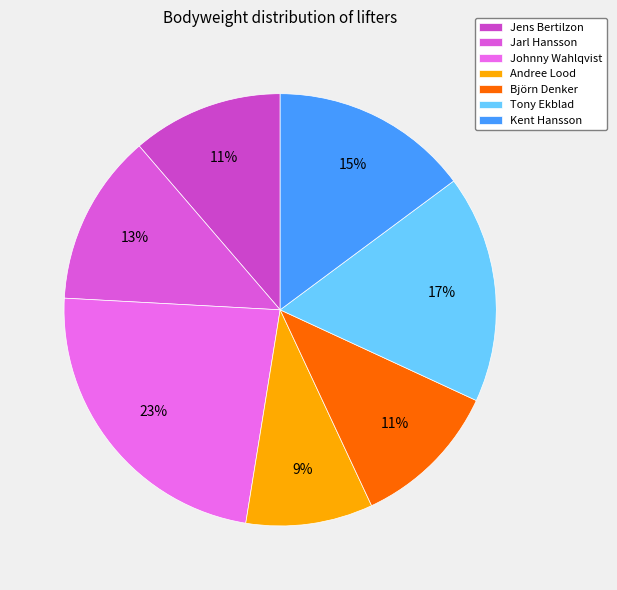

Which slice is the smallest?

Andree Lood